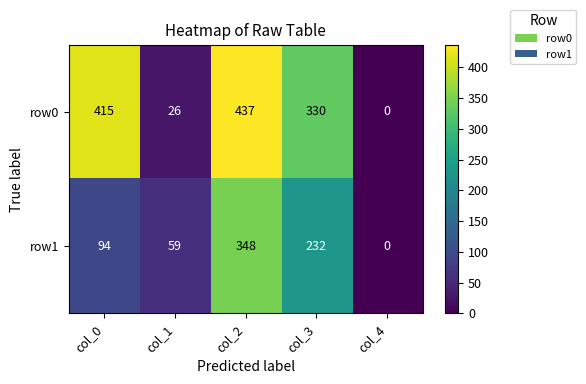

What is the difference between the maximum and second lowest values in the row1 series?

289